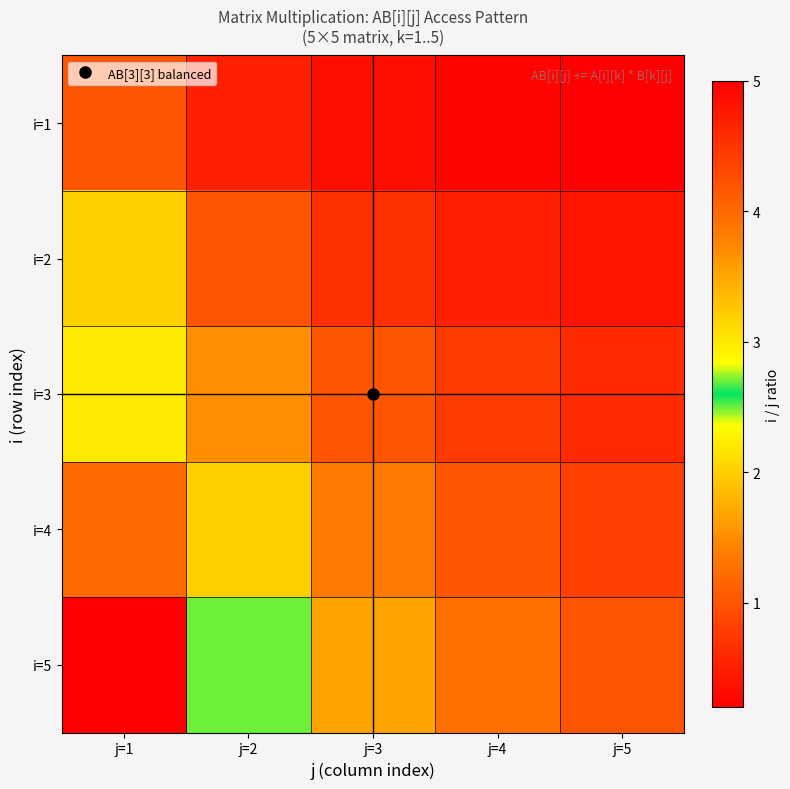

Reading left to right, extract all data points from this chart.

i=1: j=1=1.0	j=2=0.5	j=3=0.3	j=4=0.2	j=5=0.2
i=2: j=1=2.0	j=2=1.0	j=3=0.7	j=4=0.5	j=5=0.4
i=3: j=1=3.0	j=2=1.5	j=3=1.0	j=4=0.8	j=5=0.6
i=4: j=1=4.0	j=2=2.0	j=3=1.3	j=4=1.0	j=5=0.8
i=5: j=1=5.0	j=2=2.5	j=3=1.7	j=4=1.2	j=5=1.0